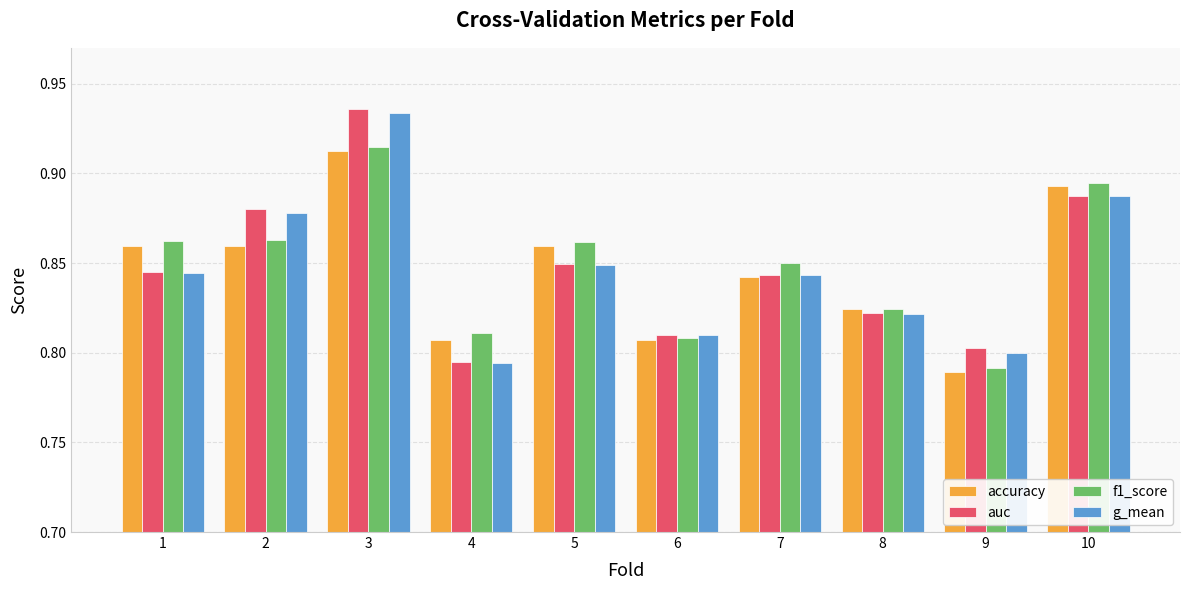

Where is accuracy nearest to the value 0?

9